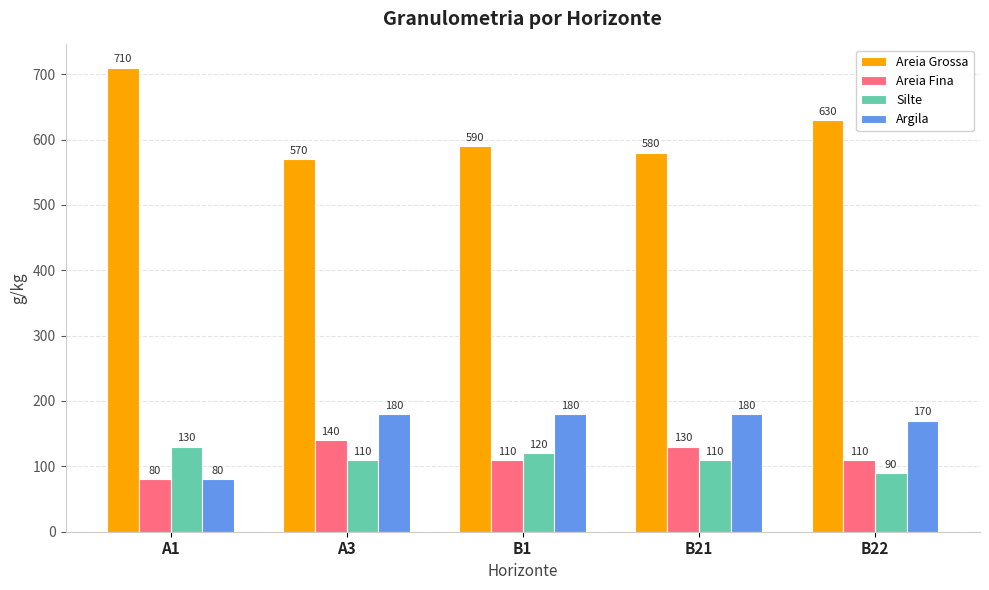

Is it true that Areia Fina equals 110 at B1?

True